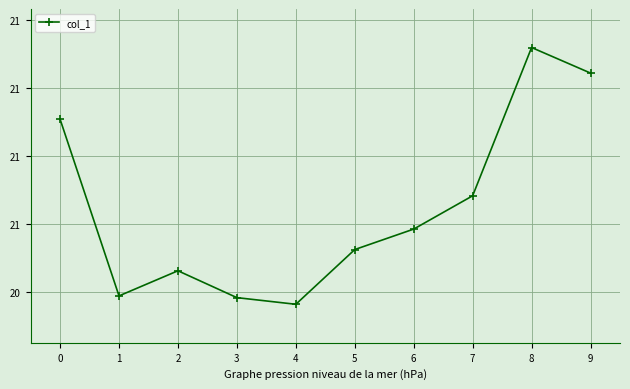

What is the average value?

20.6